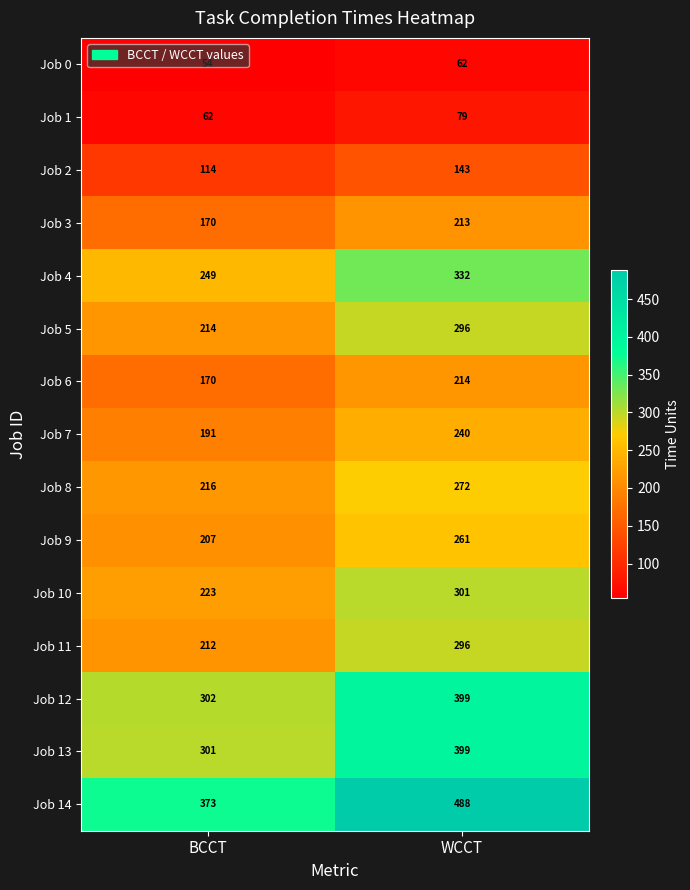

Where is Job 4 nearest to the value 290?

BCCT